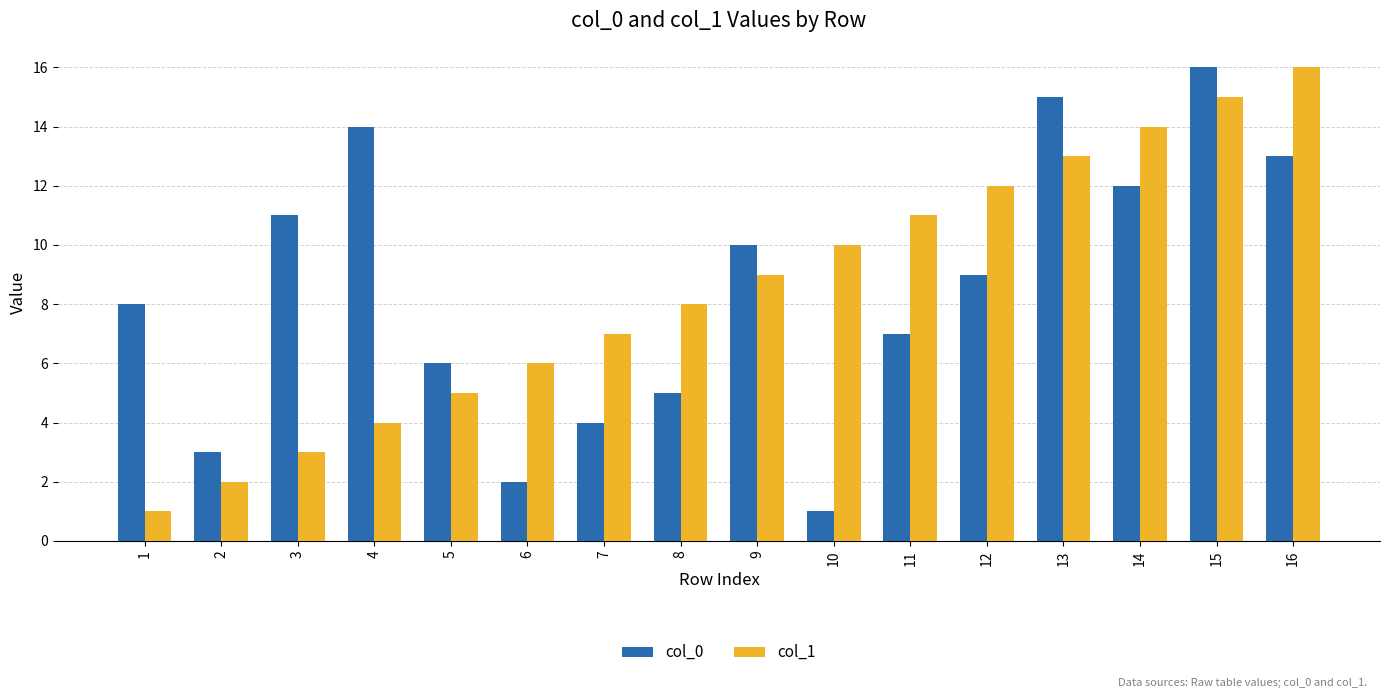

What are all the series names shown in the legend?

col_0, col_1